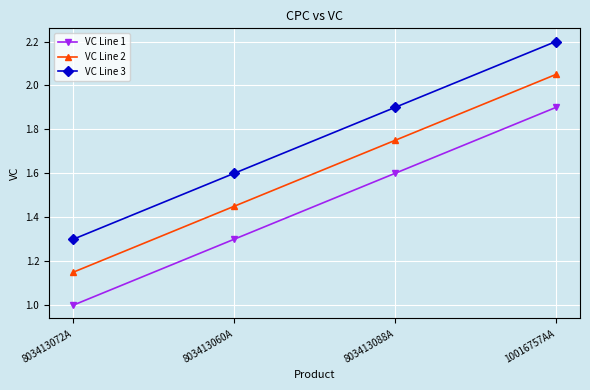

What is the sum of all VC Line 1 values?

5.8